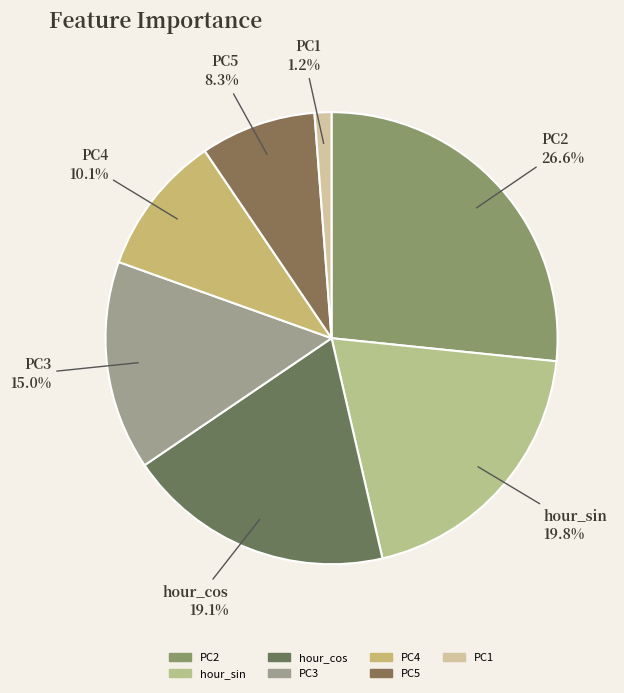

Which slice is the smallest?

PC1